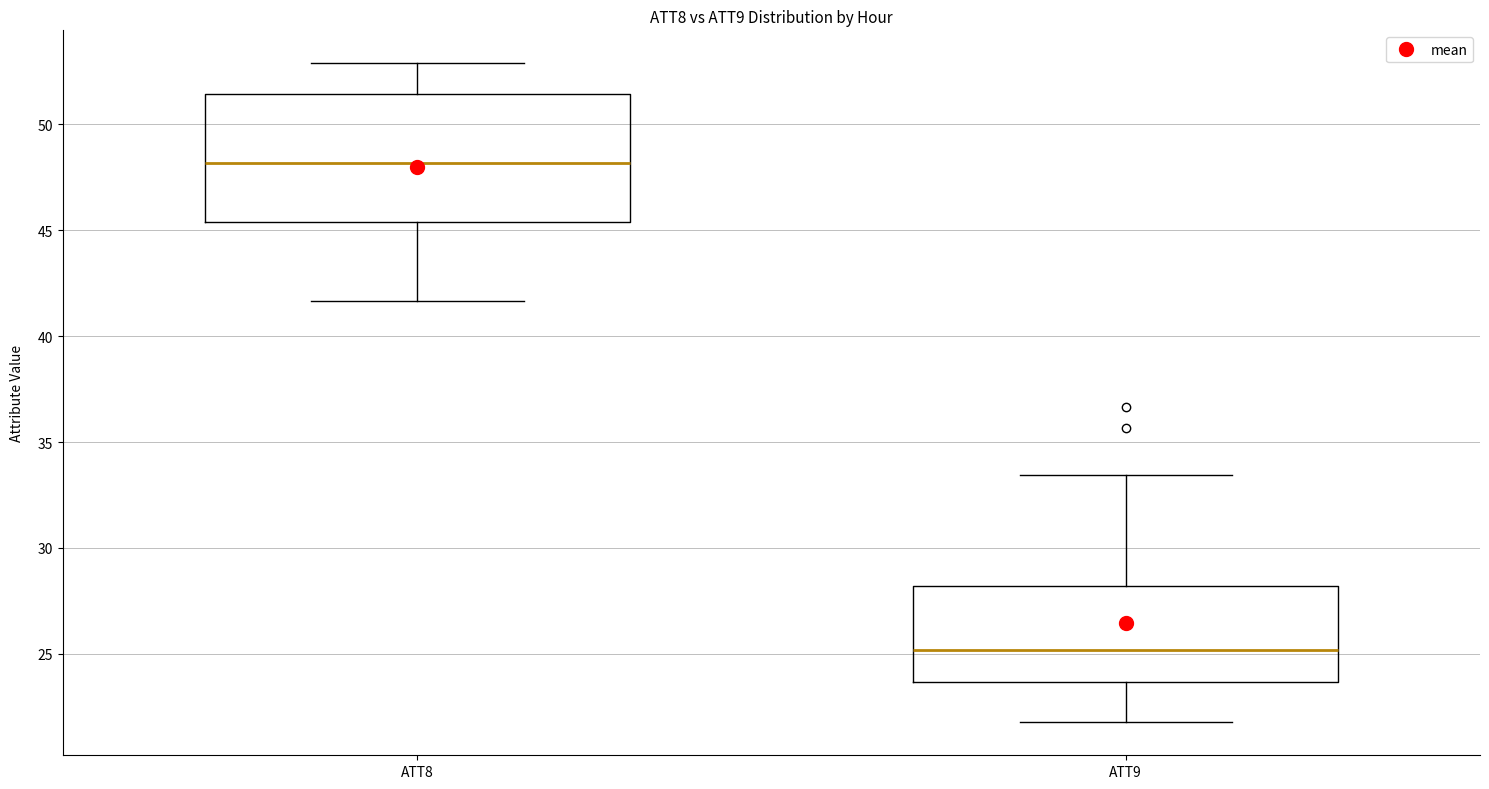

Comparing the boxes themselves (not the whiskers), which one is the tallest?

ATT8